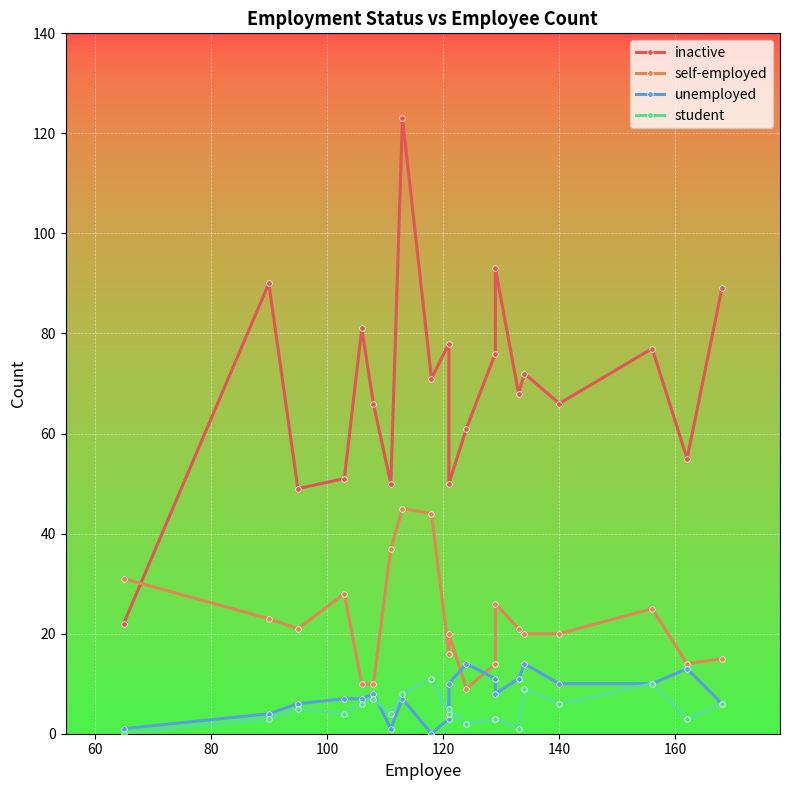

How many categories are shown in the chart?

20